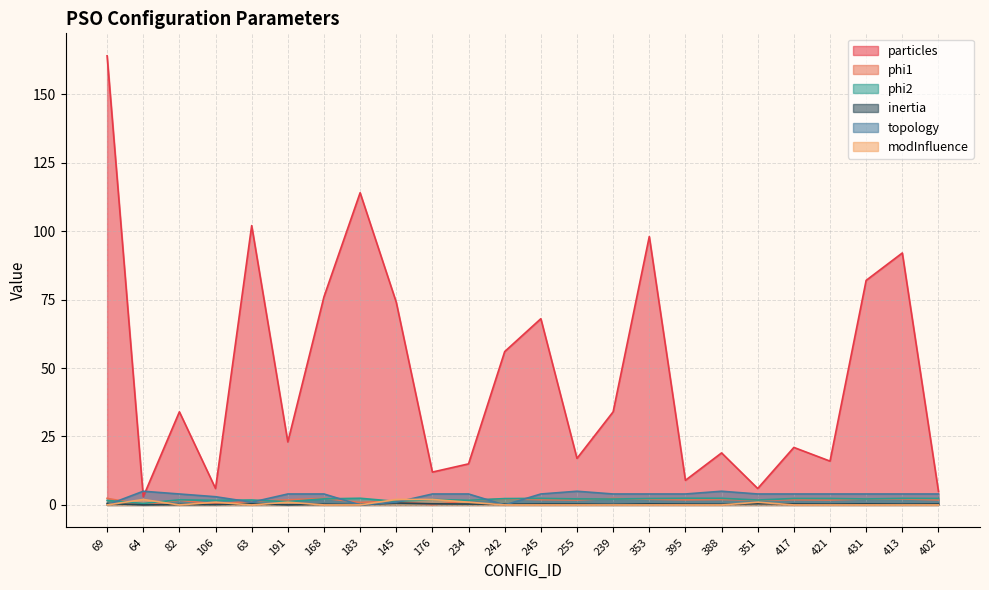

Reading left to right, transcribe all the data shown in this chart.

particles: 164.0	3.0	34.0	6.0	102.0	23.0	76.0	114.0	74.0	12.0	15.0	56.0	68.0	17.0	34.0	98.0	9.0	19.0	6.0	21.0	16.0	82.0	92.0	5.0
phi1: 2.4	0.1	1.7	0.3	1.3	1.9	2.4	0.9	1.5	0.0	1.6	2.2	1.9	1.8	2.4	2.1	1.9	2.0	1.7	1.9	1.8	2.2	2.2	1.8
phi2: 1.6	0.6	1.9	1.7	1.8	1.2	2.2	2.4	1.3	2.0	1.7	2.3	2.4	2.2	2.2	2.3	2.4	2.4	1.8	2.4	2.4	2.2	2.4	2.4
inertia: 0.5	0.0	0.2	0.1	0.5	0.0	0.3	0.1	0.7	0.4	0.3	0.3	0.3	0.3	0.2	0.4	0.3	0.3	0.5	0.4	0.3	0.4	0.3	0.4
topology: 0.0	5.0	4.0	3.0	1.0	4.0	4.0	0.0	1.0	4.0	4.0	0.0	4.0	5.0	4.0	4.0	4.0	5.0	4.0	4.0	4.0	4.0	4.0	4.0
modInfluence: 0.0	2.0	0.0	1.0	0.0	1.0	0.0	0.0	2.0	2.0	1.0	0.0	0.0	0.0	0.0	0.0	0.0	0.0	1.0	0.0	0.0	0.0	0.0	0.0